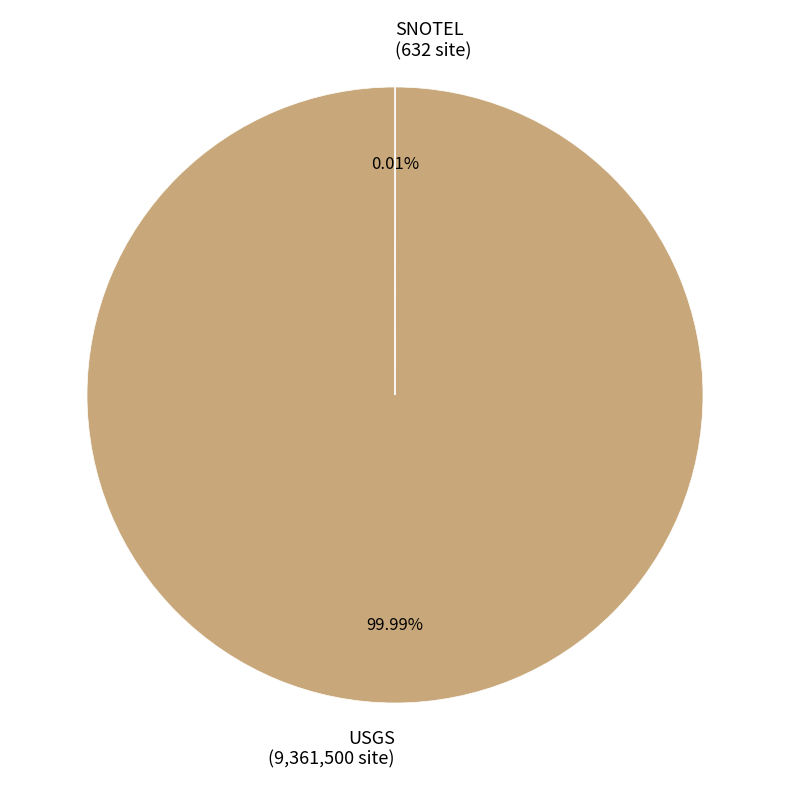

How many slices are in this pie chart?

2